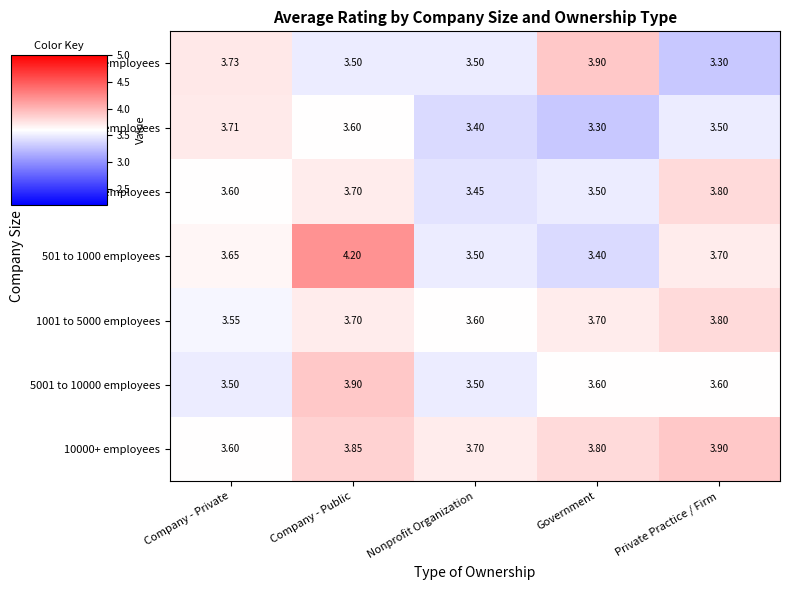

What is the maximum value shown in the chart?

4.2